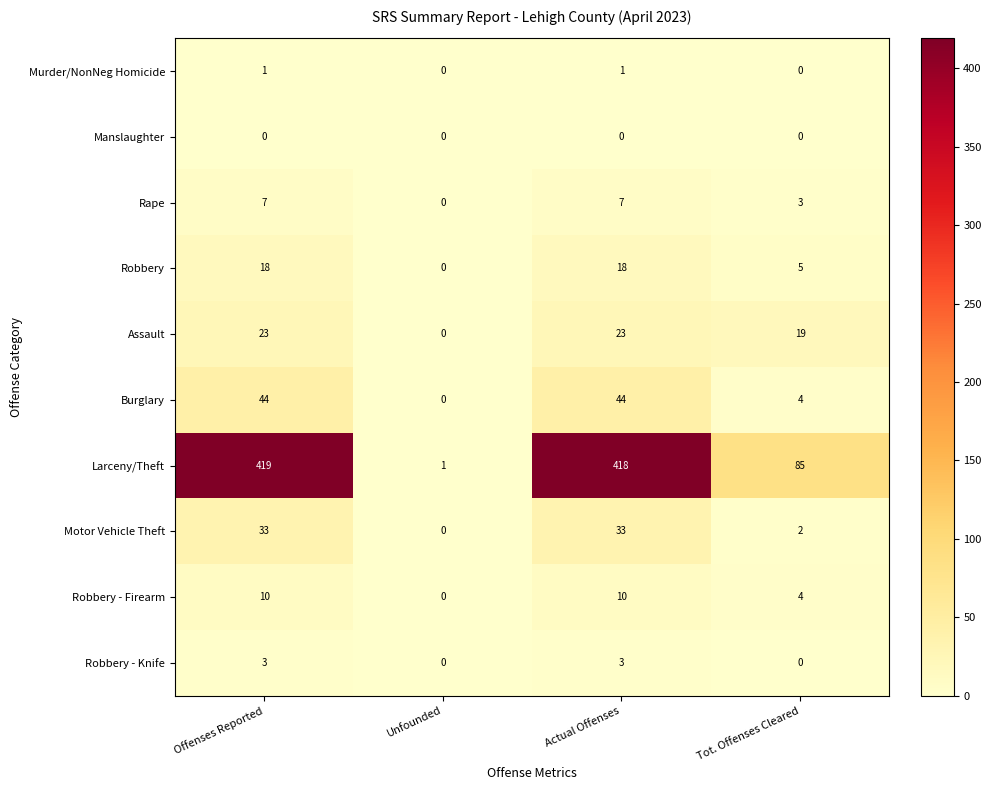

True or false: Assault has a value of -9 at Unfounded.

False